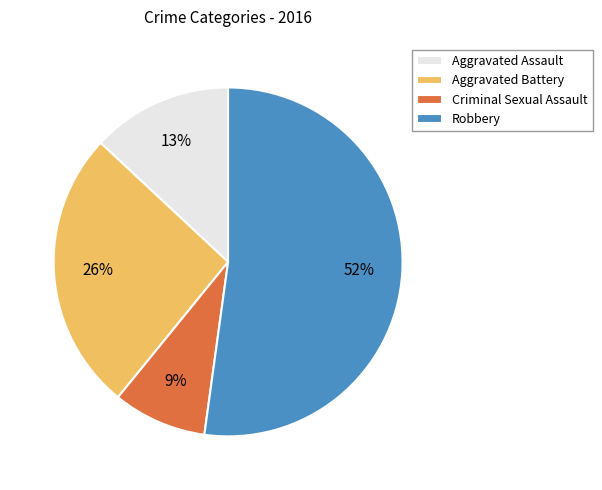

Is the sum of Criminal Sexual Assault and Aggravated Assault greater than half?

No